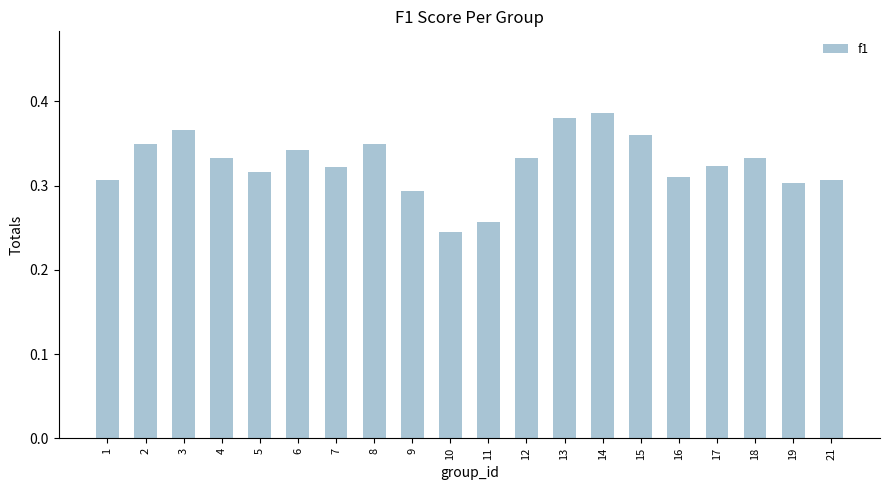

At which label is the value closest to 0?

10